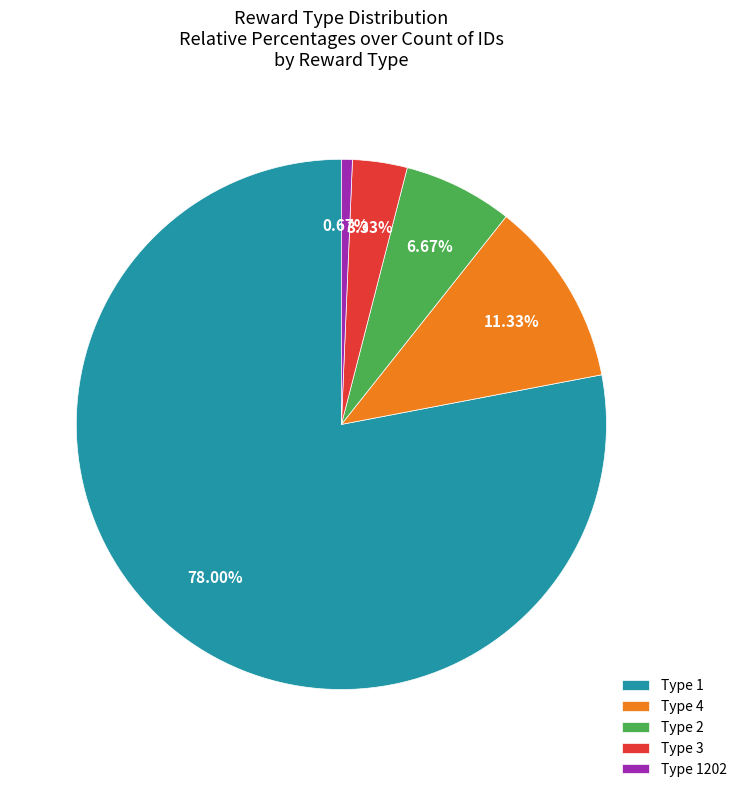

Is Type 1 the majority of the pie?

Yes